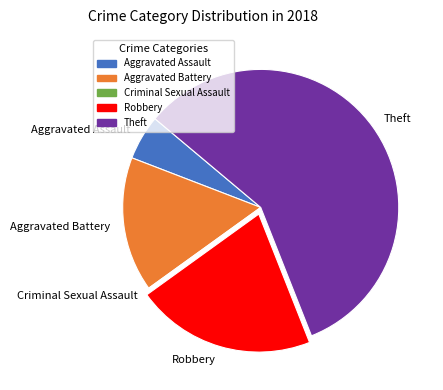

Is the sum of Aggravated Assault and Robbery greater than half?

No